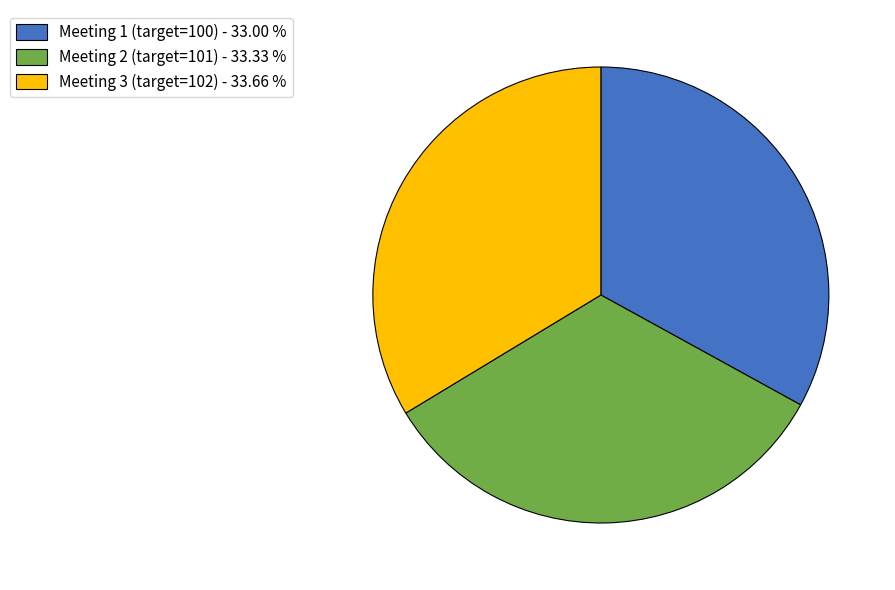

Does Meeting 1 (target=100) - 33.00 % represent more than half of the total?

No